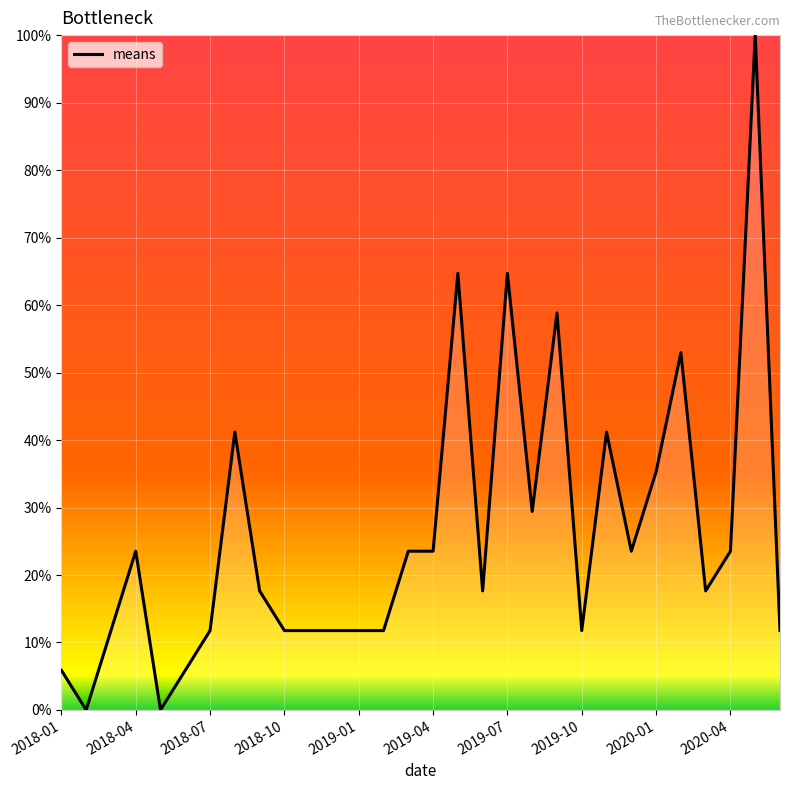

What is the maximum value shown in the chart?

100.0